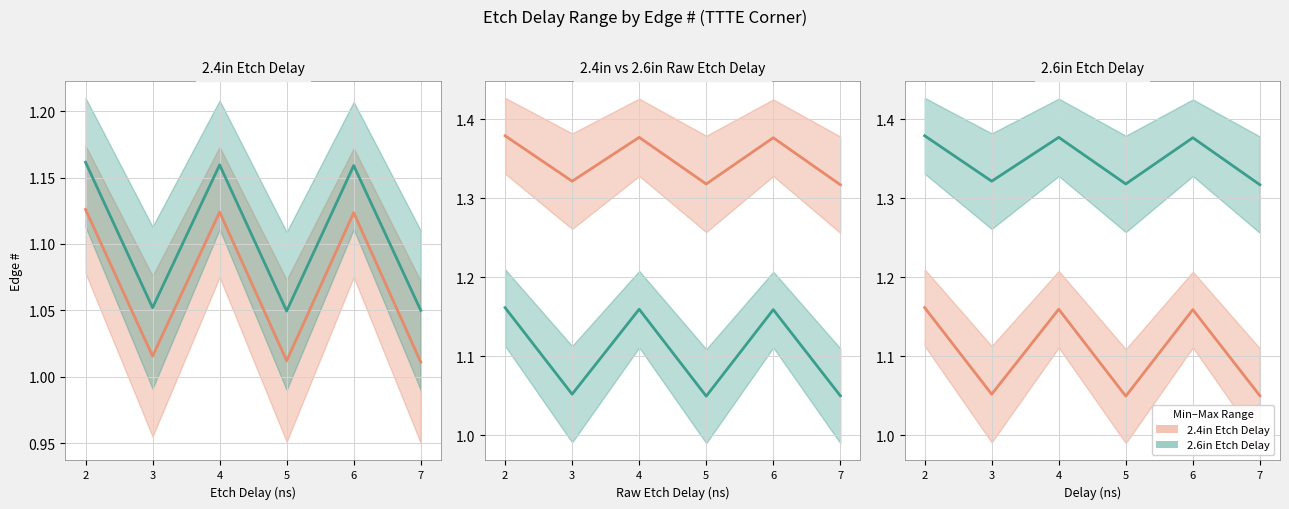

What is the highest value of the 2.4in Etch Delay series?

1.2